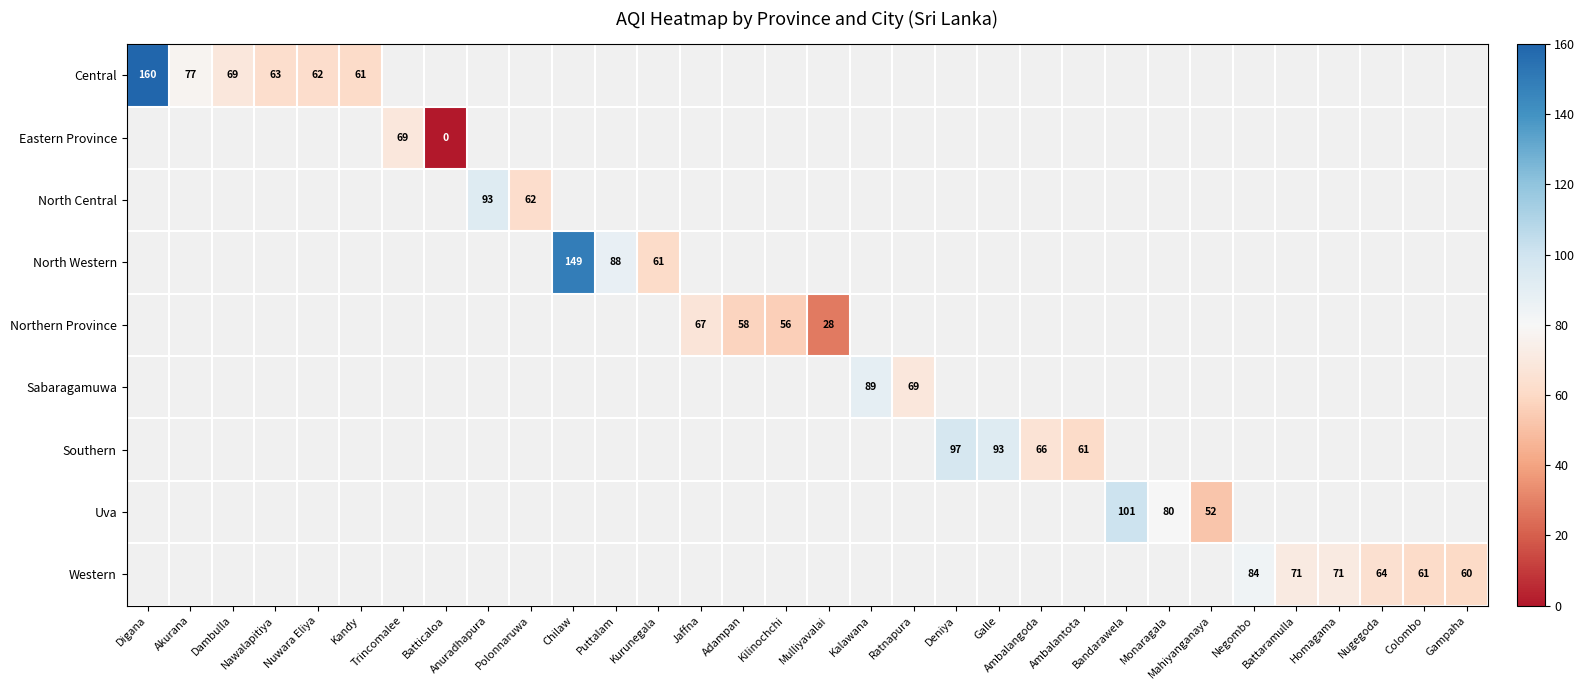

How many values in Western are above zero?

6